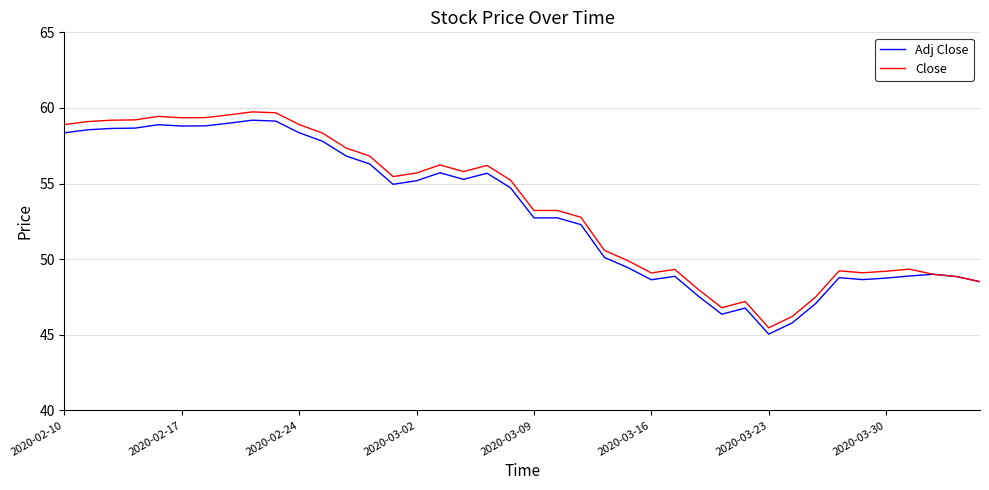

What is the minimum value for Adj Close?

45.0